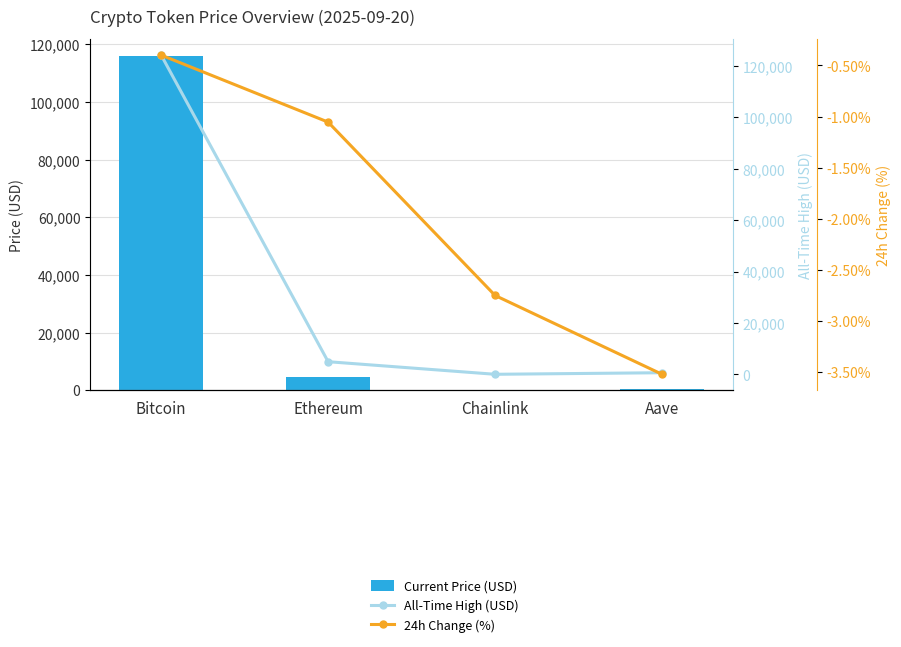

True or false: 24h Change (%) has a value of -0.1 at Bitcoin.

False